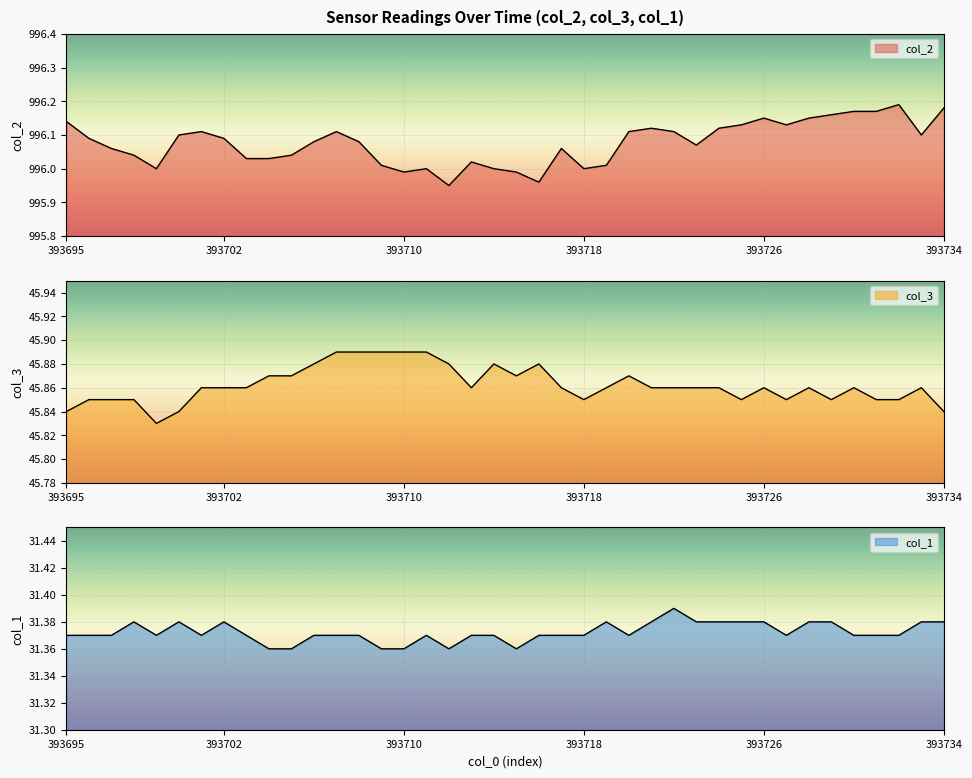

What is the value of the col_1 point at the 27th from the left?

31.4